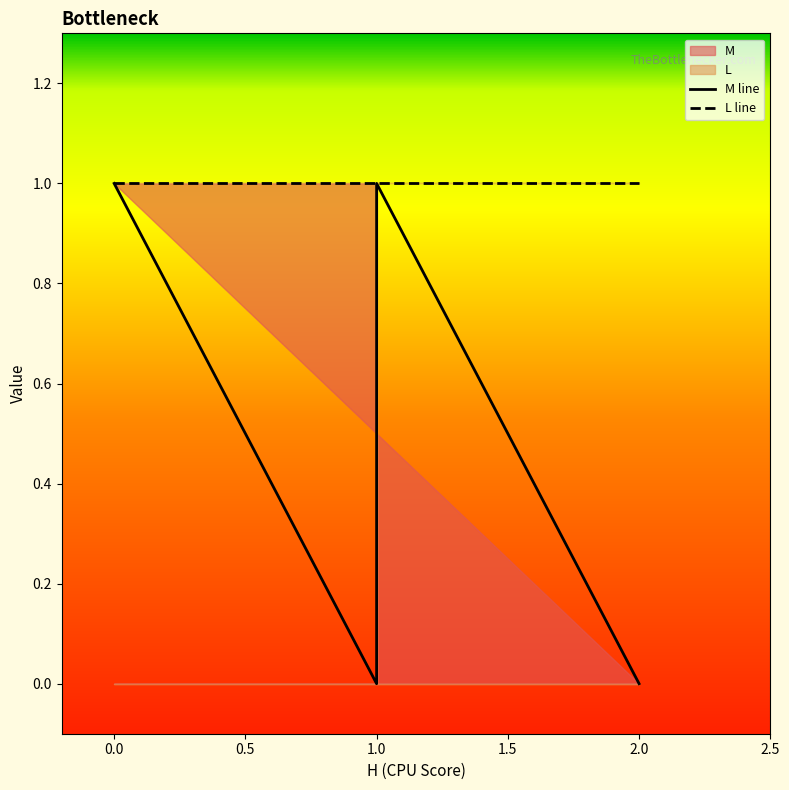

True or false: M and L cross at least once.

False